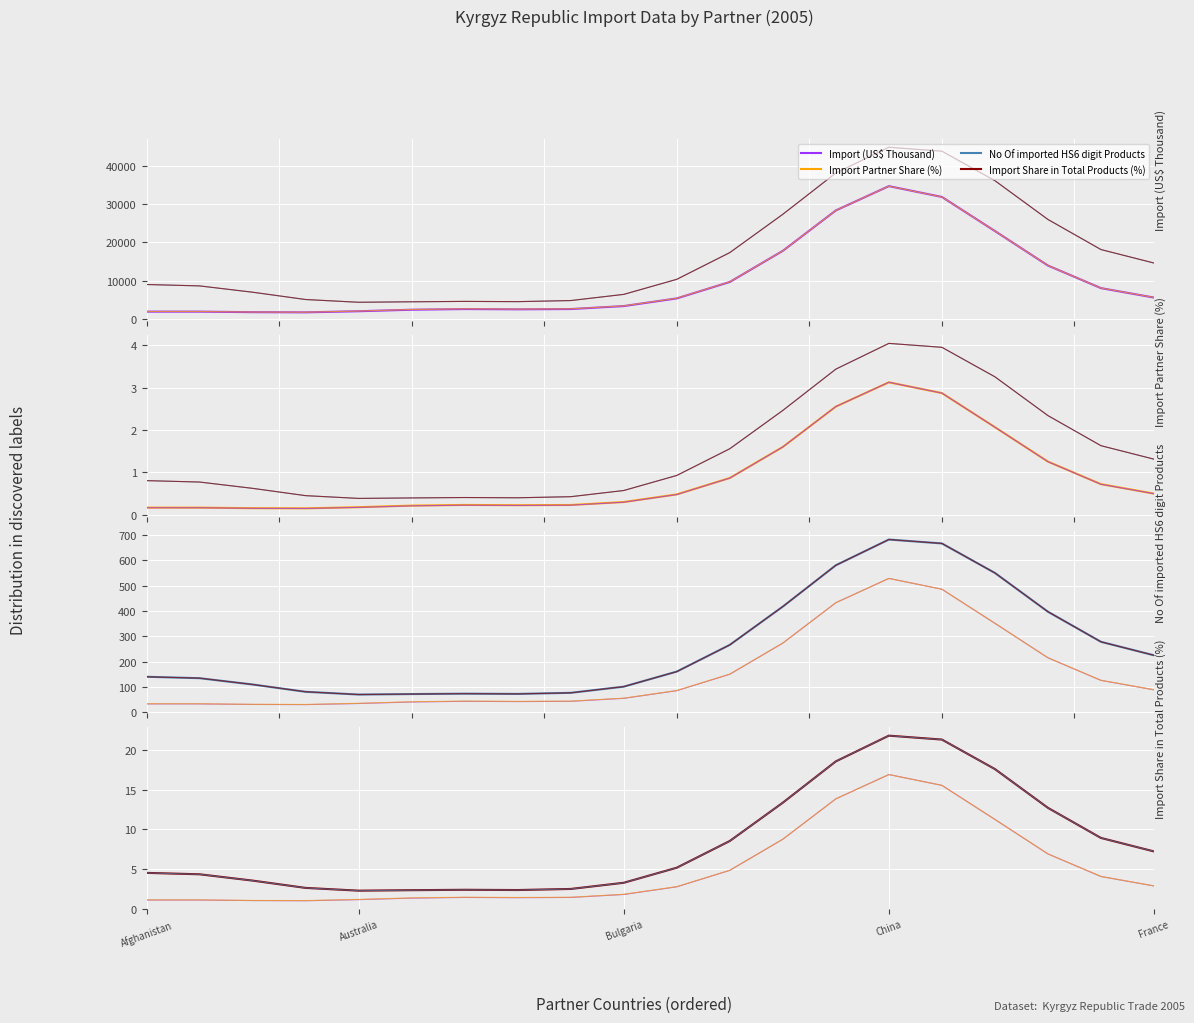

Is the value of No Of imported HS6 digit Products at France greater than the value of Import (US$ Thousand) at 8?

No